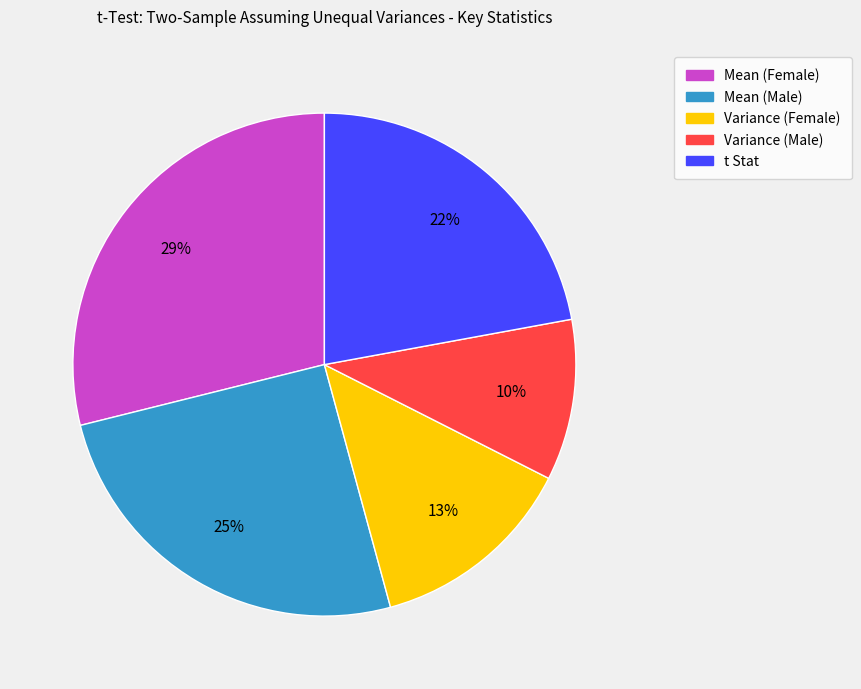

How many segments does this pie chart have?

5